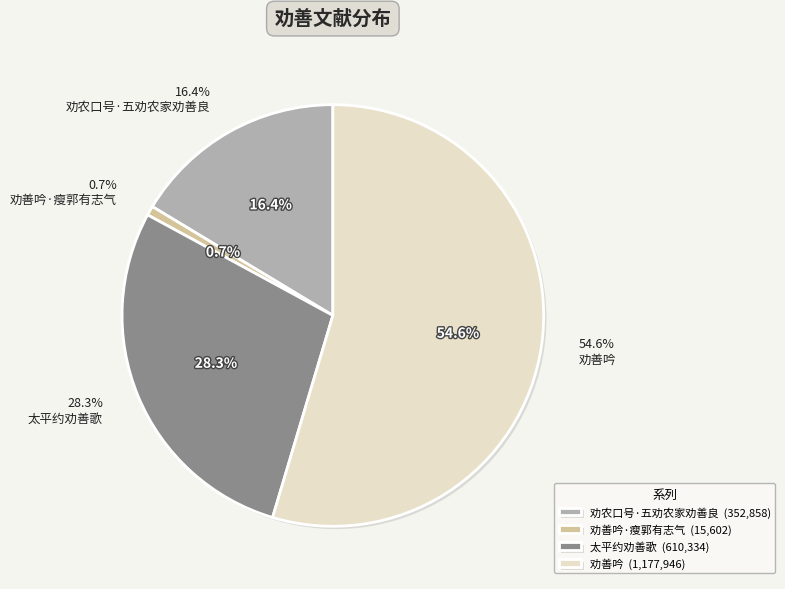

Rank the categories by value from highest to lowest.

劝善吟, 太平约劝善歌, 劝农口号·五劝农家劝善良, 劝善吟·瘦郭有志气